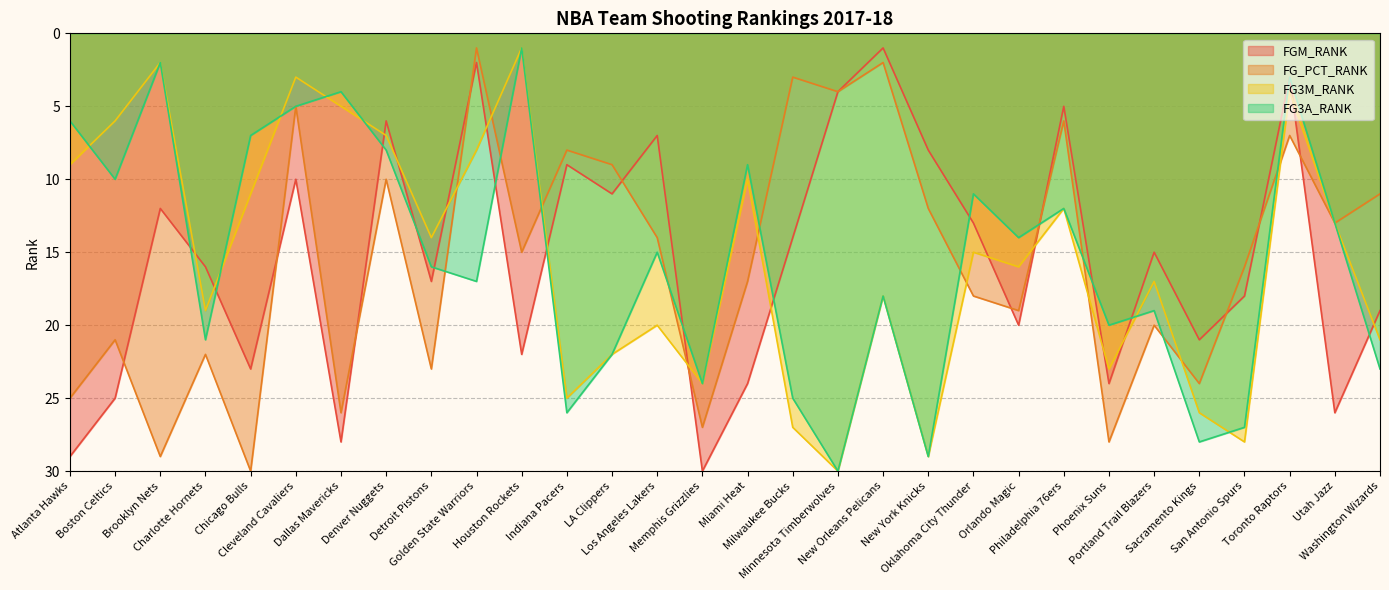

What value does the FG3M_RANK series have at New York Knicks, to the nearest 5?

30